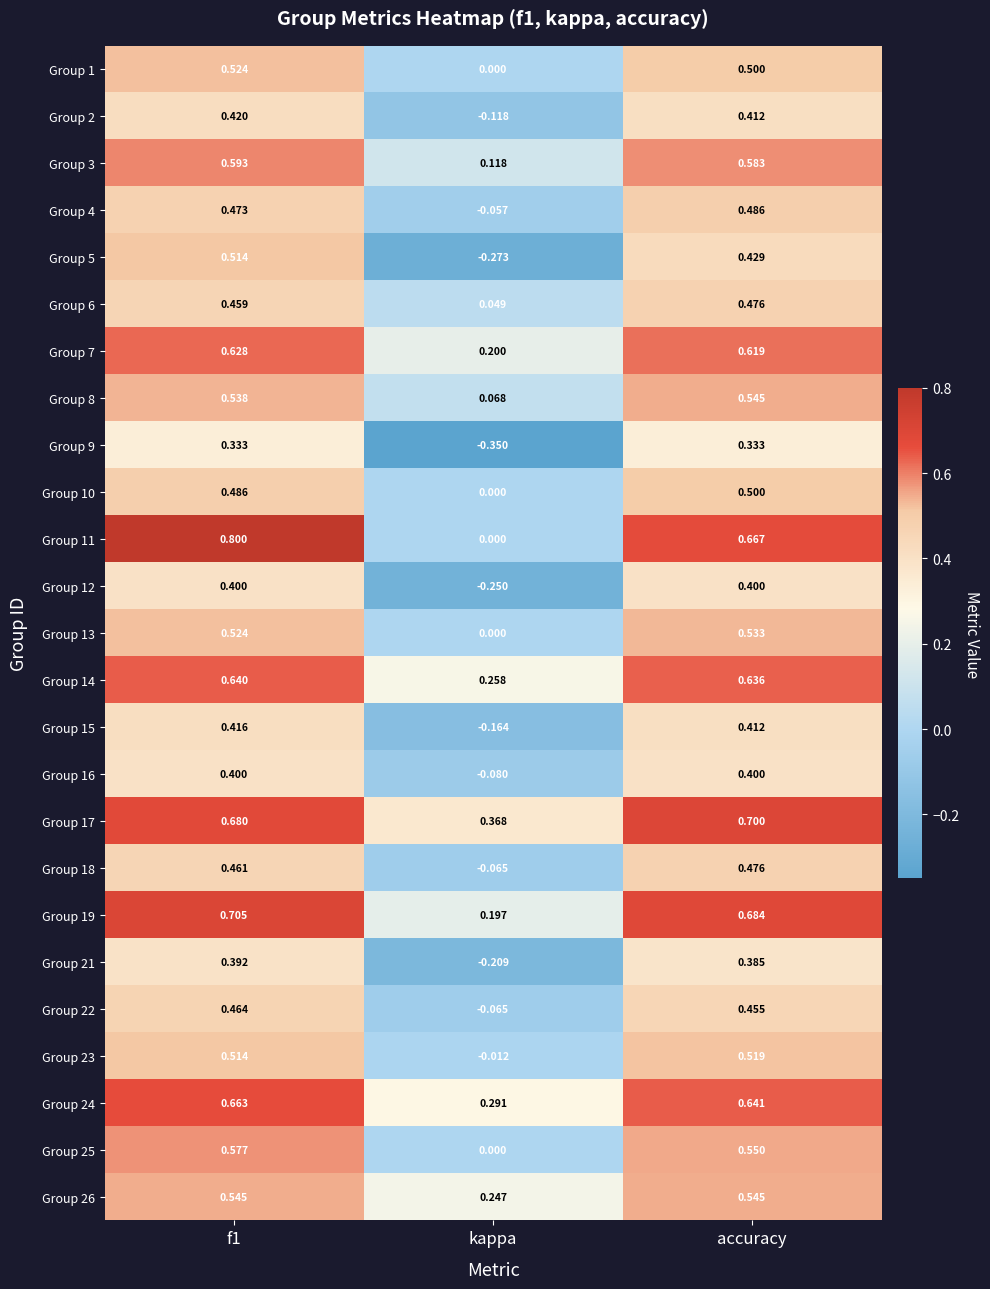

How many data points does each series have?

3